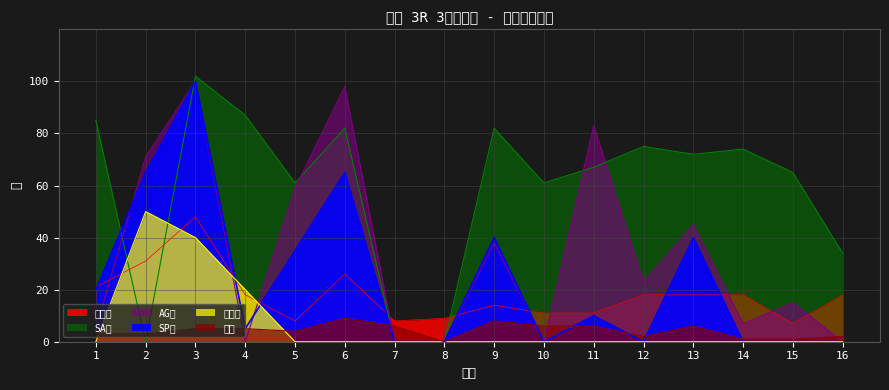

How many data points in AG値 are less than 23?

8